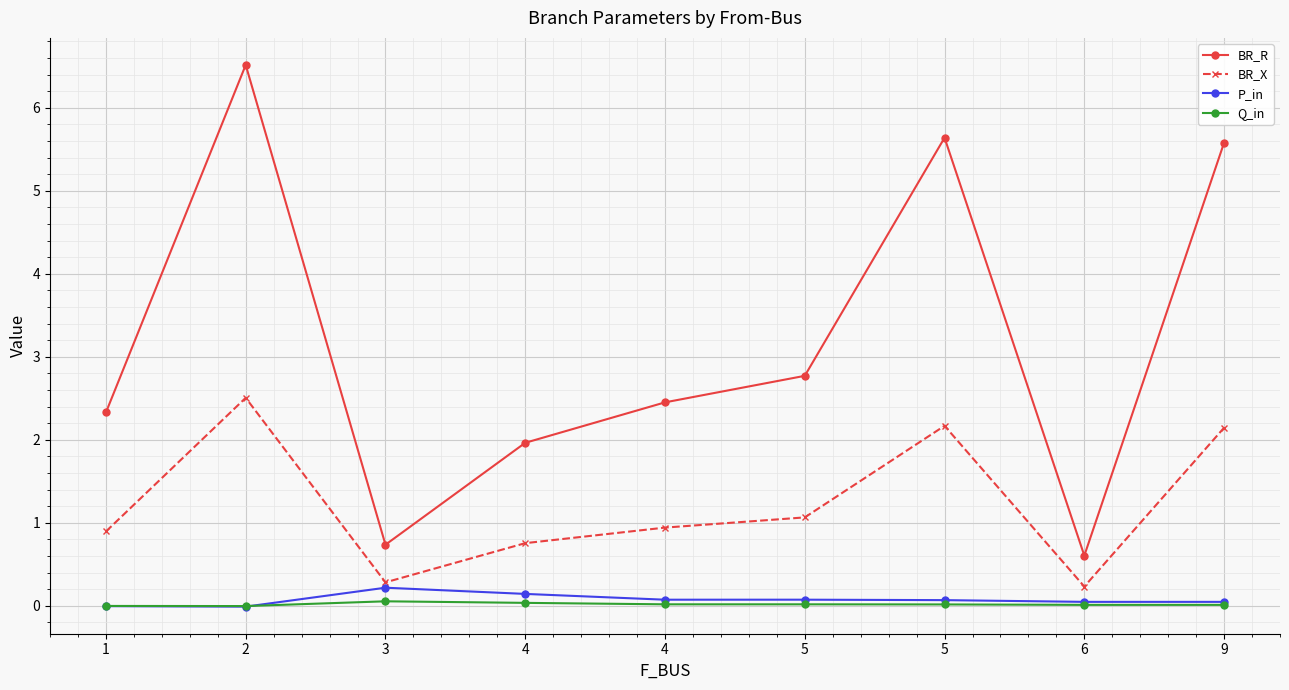

How many data points in BR_R are above 2?

6